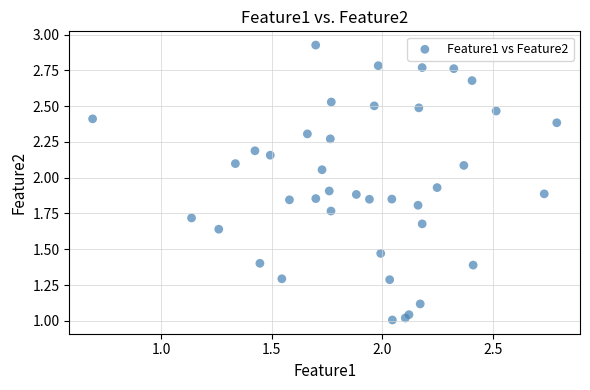

How many data points are displayed?

40